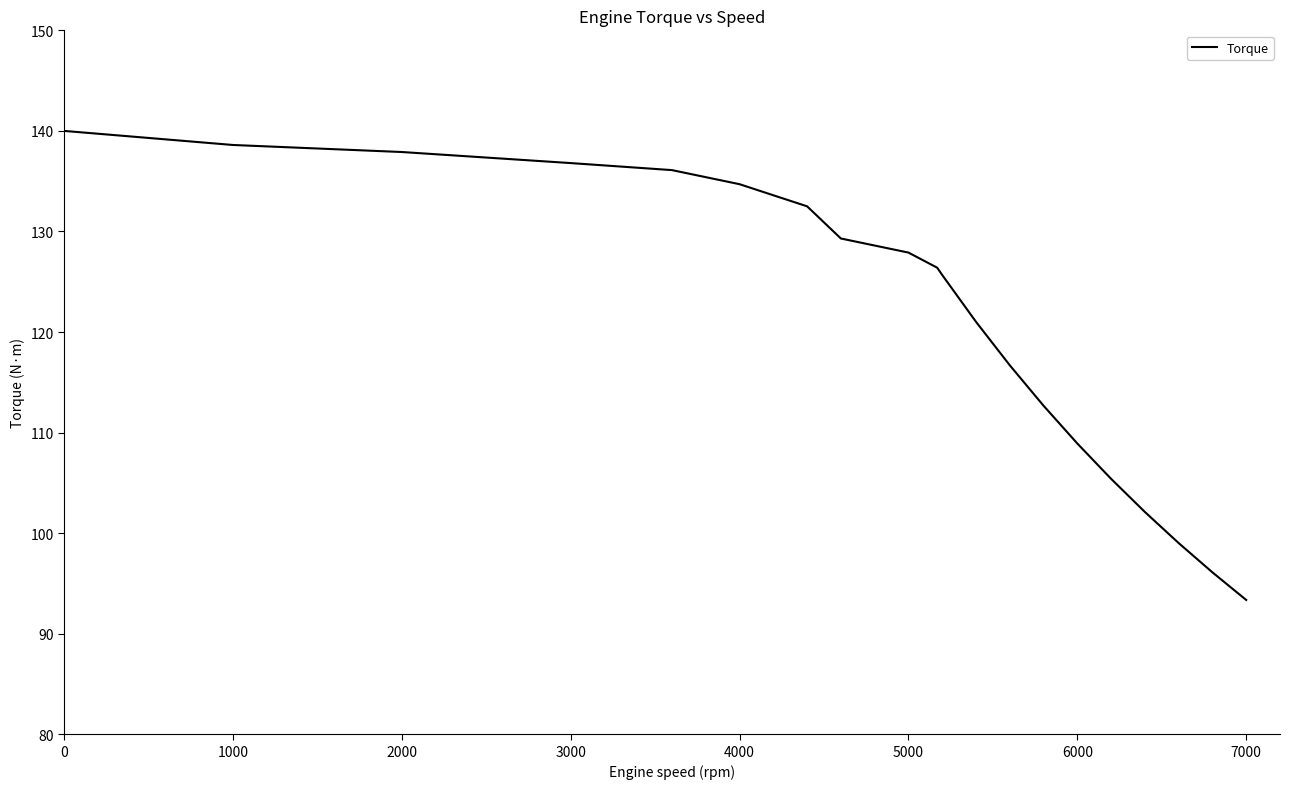

Reading left to right, list all the values displayed in this chart.

140.0	138.6	137.9	136.8	136.1	134.7	132.5	129.3	127.9	126.4	125.7	121.0	116.7	112.7	108.9	105.4	102.1	99.0	96.1	93.4